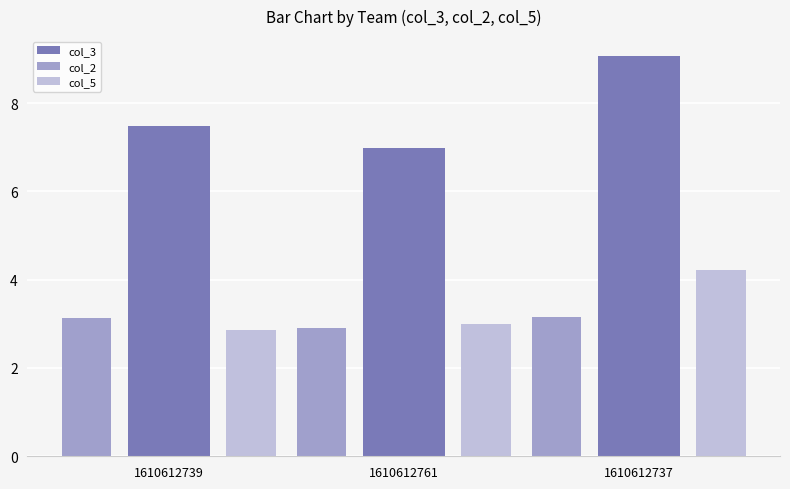

What position from the right is 1610612737?

1